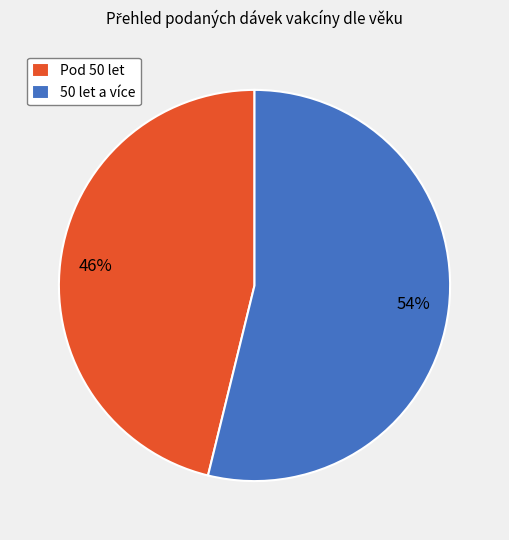

To the nearest percent, what percentage of the pie is 50 let a více?

54%